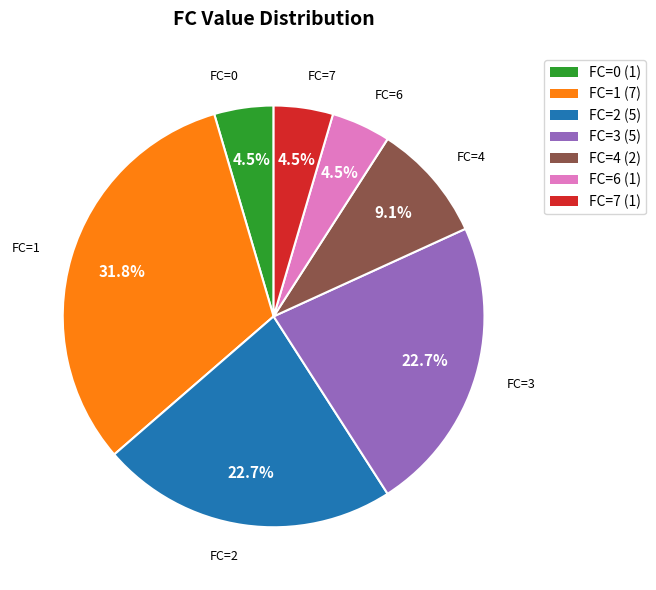

Do FC=2 (5) and FC=3 (5) together represent more than half of the pie?

No